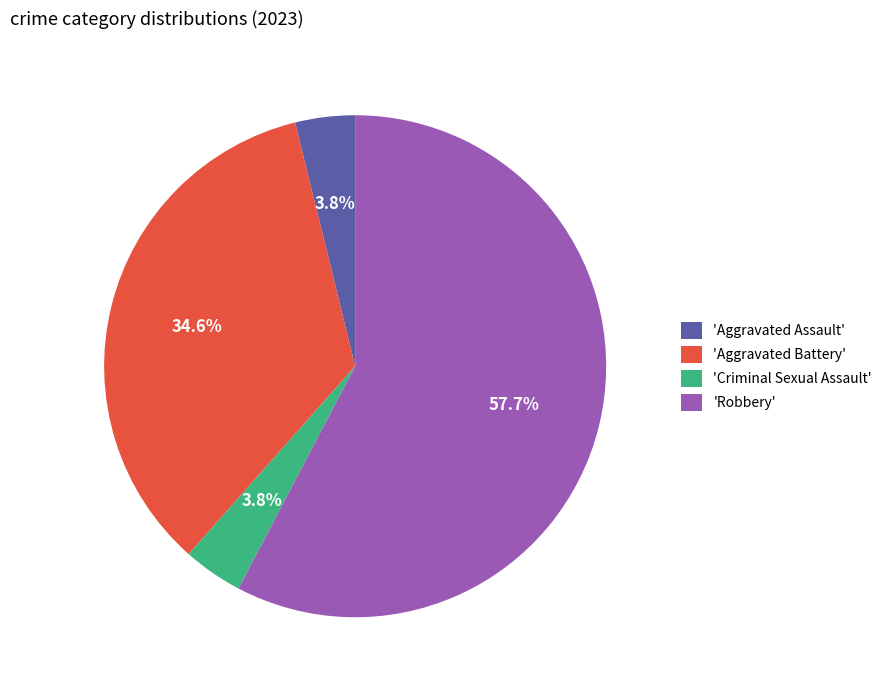

Is the sum of 'Robbery' and 'Aggravated Battery' greater than half?

Yes